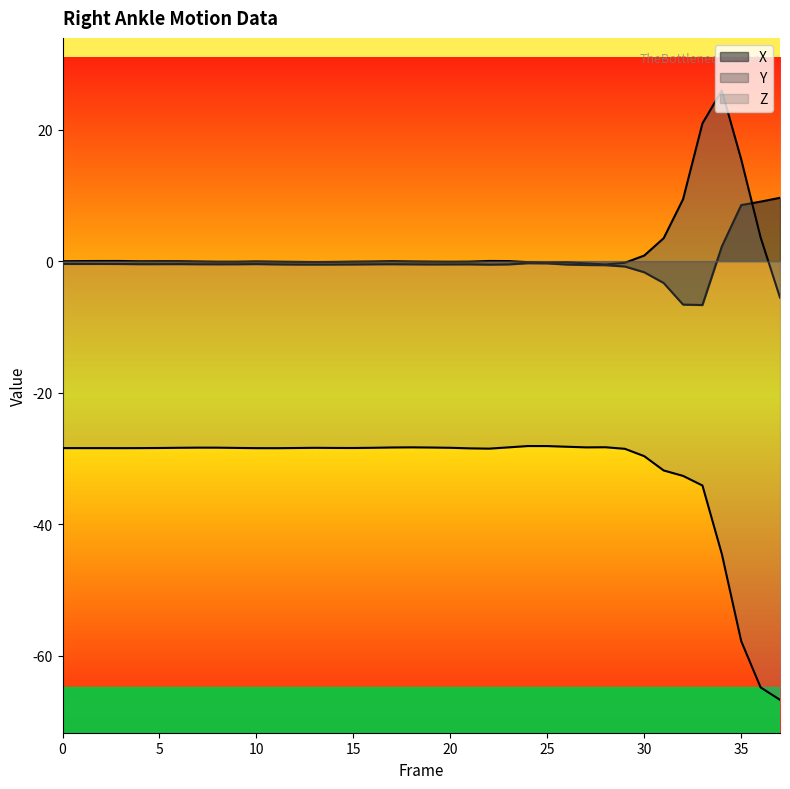

Where does the Y series first go above 0?

1